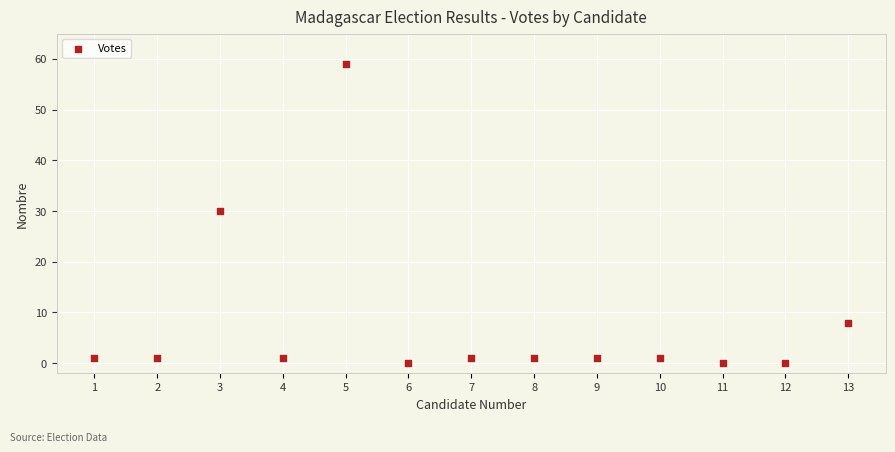

What Y value in the scatter plot is closest to 29?

30